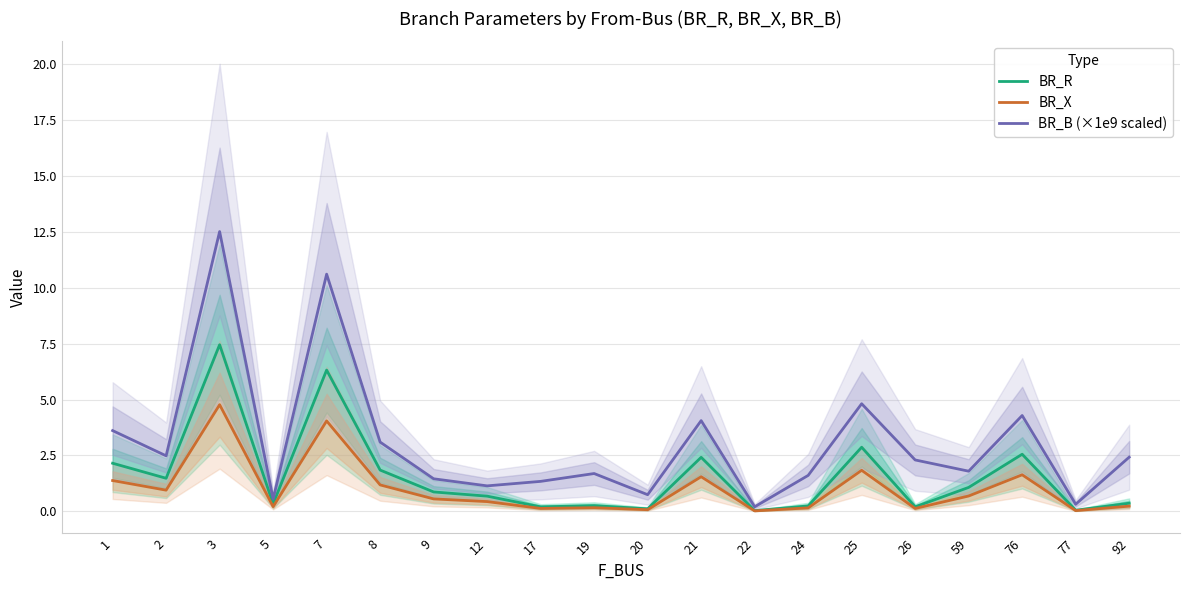

True or false: BR_X has more than 0 points higher than both neighbors.

True